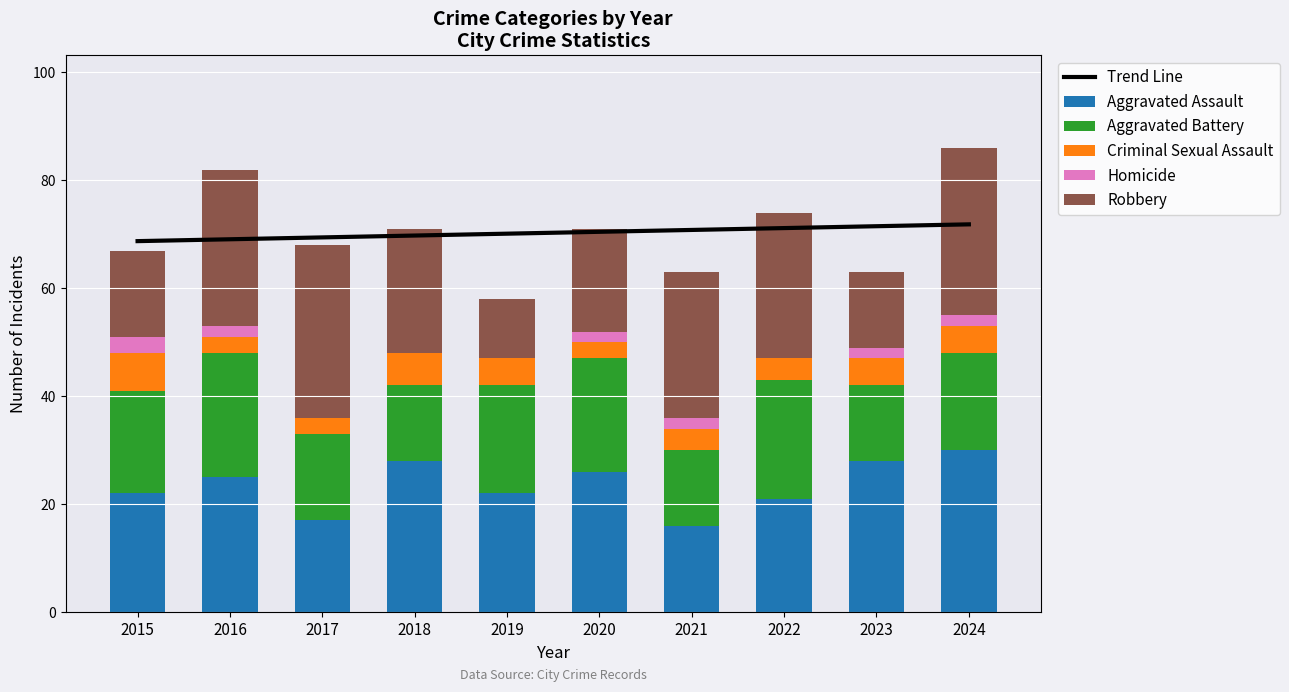

The Trend Line series shows 71.9 at 2024. True or false?

True